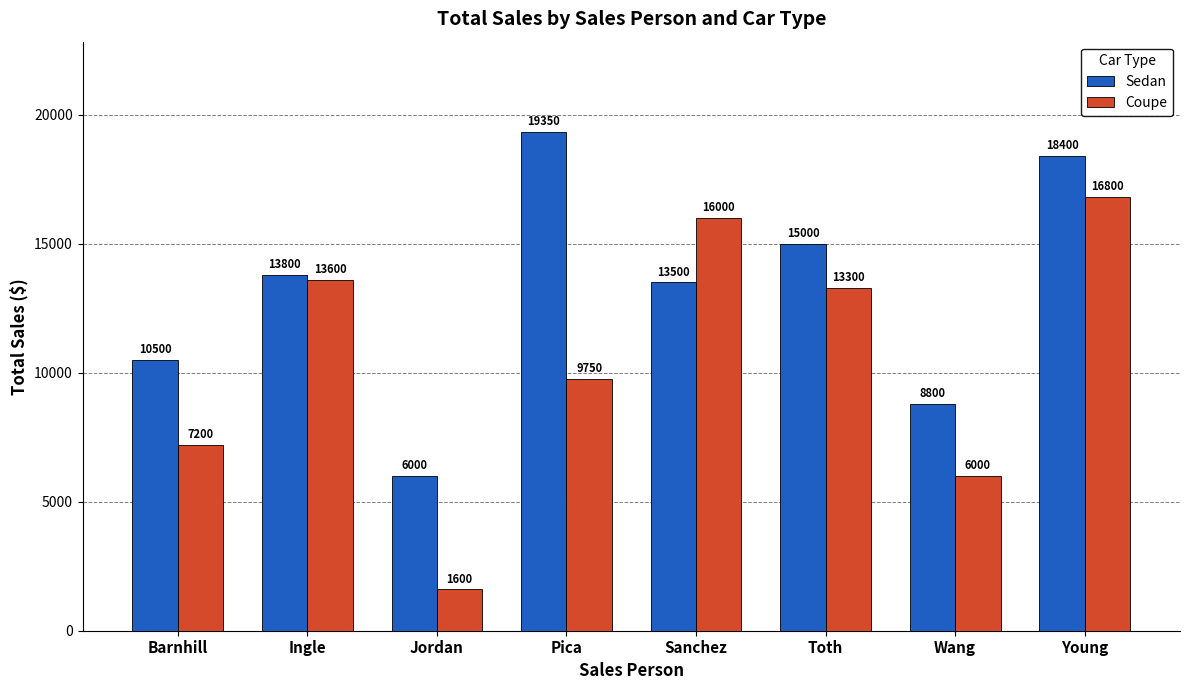

Is it true that Sedan equals 8314 at Sanchez?

False